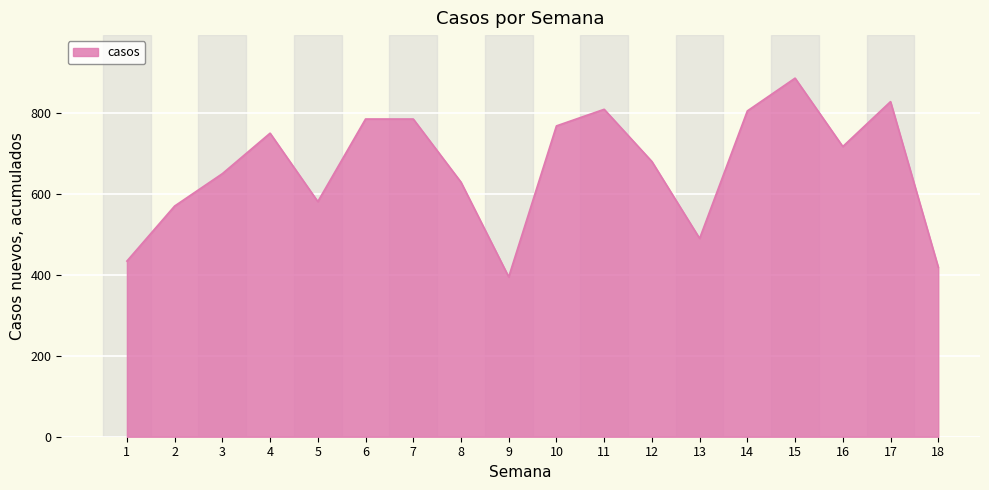

What is the greatest value displayed?

886